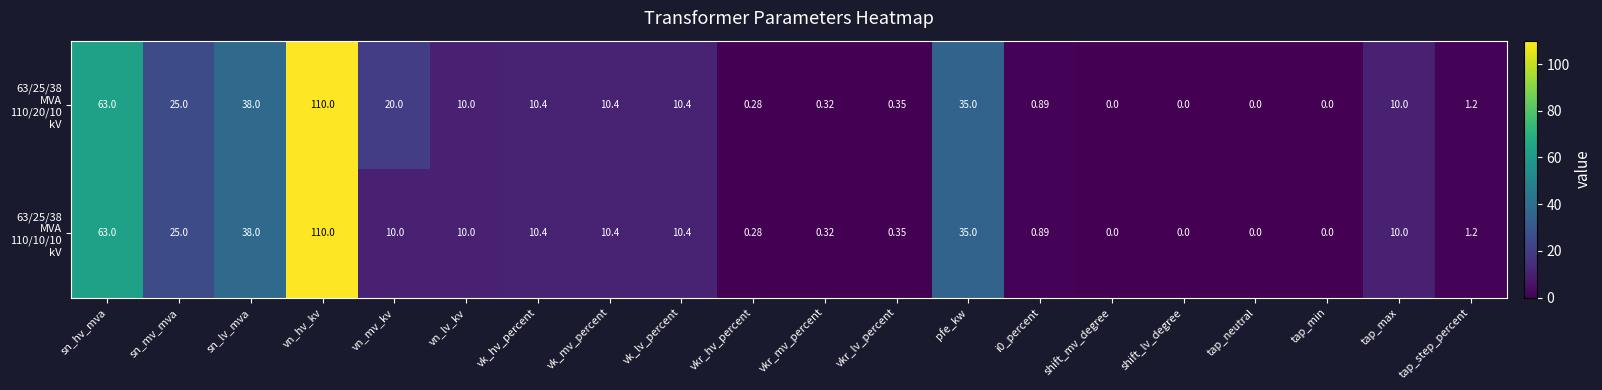

Which category has the highest value across all series?

vn_hv_kv